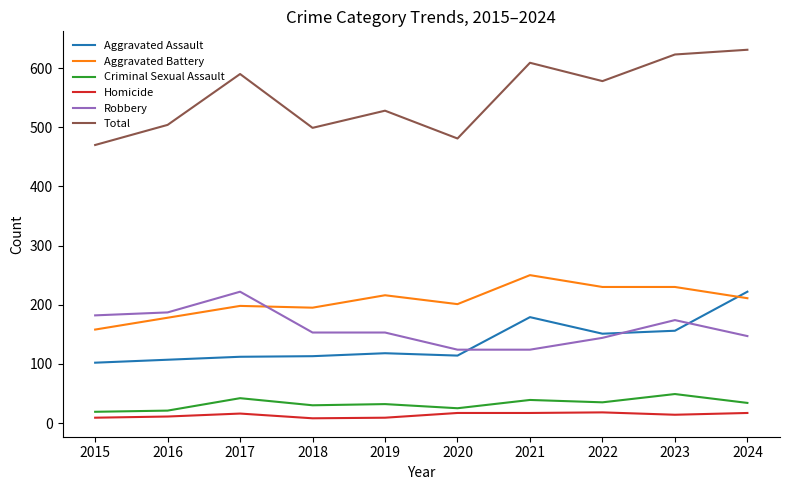

What is the approximate value of Criminal Sexual Assault at 2024?

34